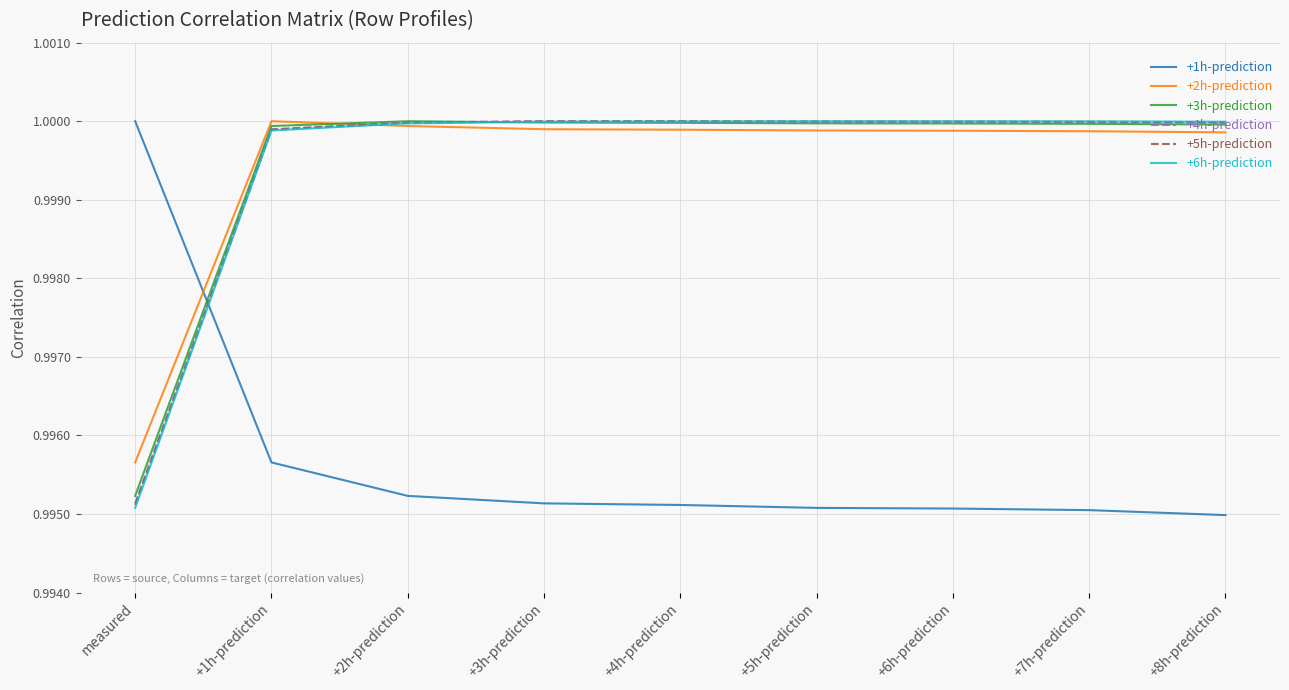

At which label is +5h-prediction closest to 0?

measured